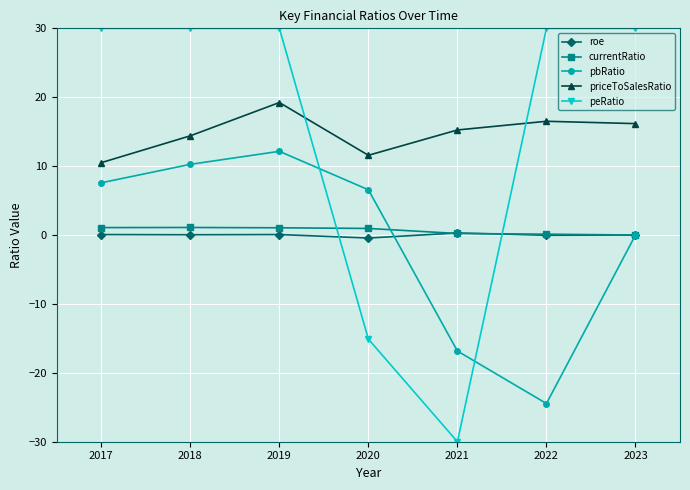

What value does the currentRatio series have at 2022?

0.1